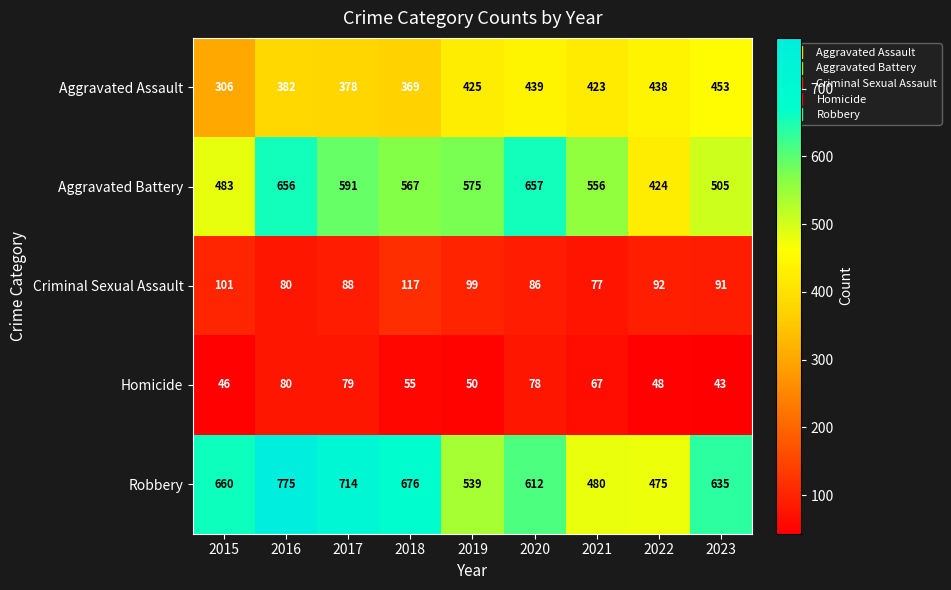

At which label is Aggravated Assault closest to 379?

2017